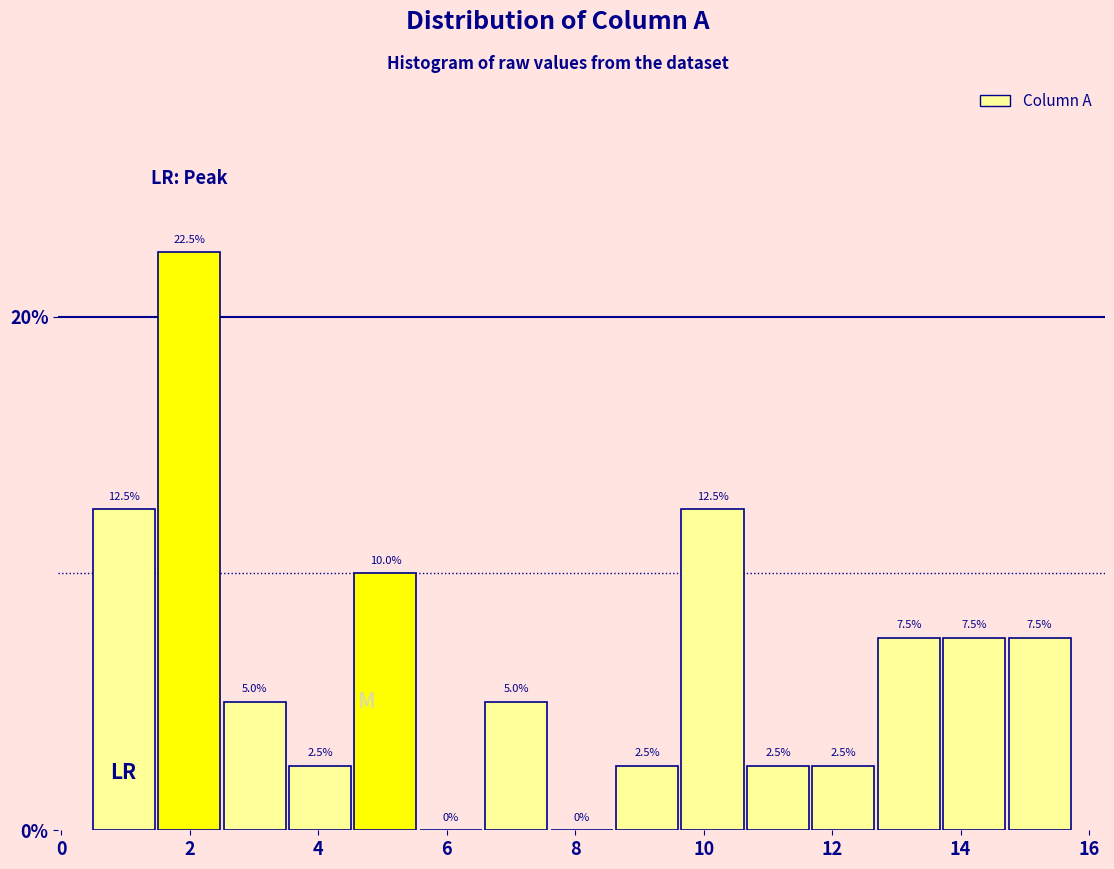

Reading left to right, list every bar in this chart as the range it spans on the x-axis followed by its height. The bar edges are not printed on the chart, so give them approximately, as read against the axis.

0.4 to 1.4: 12.5
1.4 to 2.4: 22.5
2.4 to 3.6: 5.0
3.6 to 4.6: 2.5
4.6 to 5.6: 10.0
5.6 to 6.6: 0.0
6.6 to 7.6: 5.0
7.6 to 8.6: 0.0
8.6 to 9.6: 2.5
9.6 to 10.6: 12.5
10.6 to 11.6: 2.5
11.6 to 12.6: 2.5
12.6 to 13.8: 7.5
13.8 to 14.8: 7.5
14.8 to 15.8: 7.5